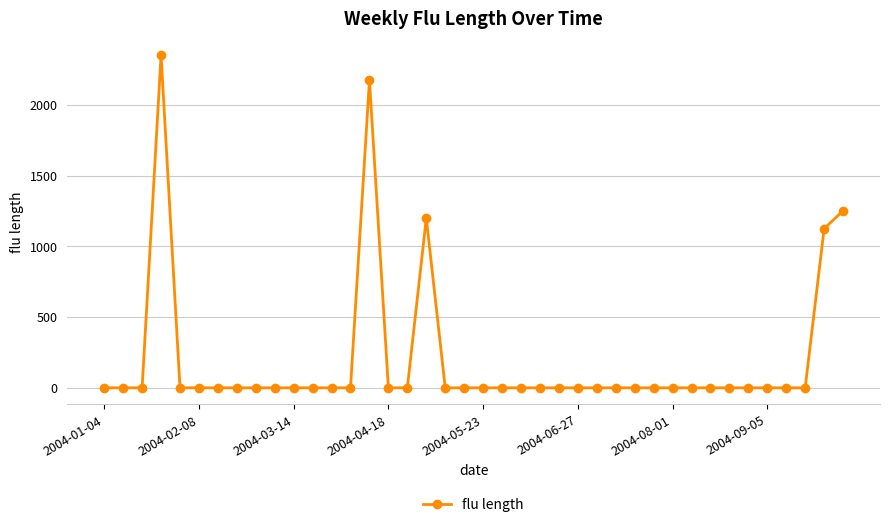

What is the difference between the second highest and second lowest values?

2175.7